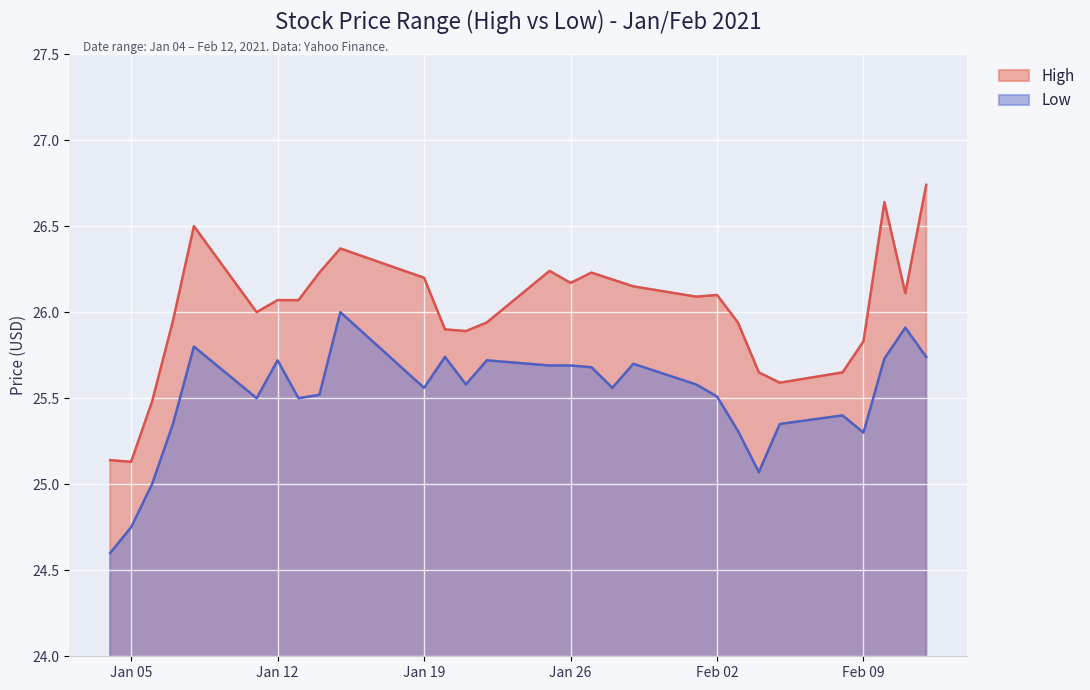

What is the greatest value displayed?

26.7